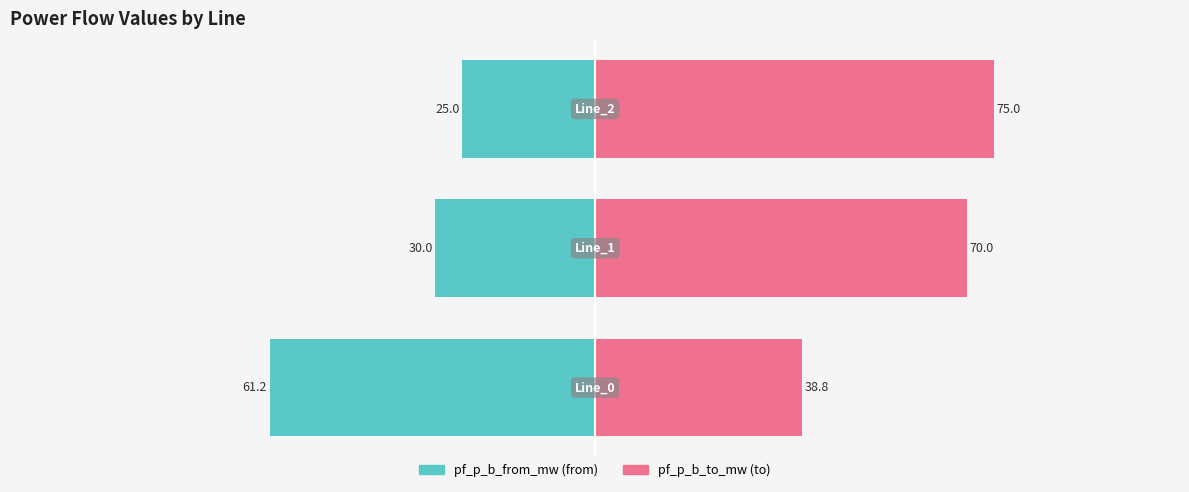

Between 0 and 2, which series saw the biggest shift?

pf_p_b_from_mw (left)